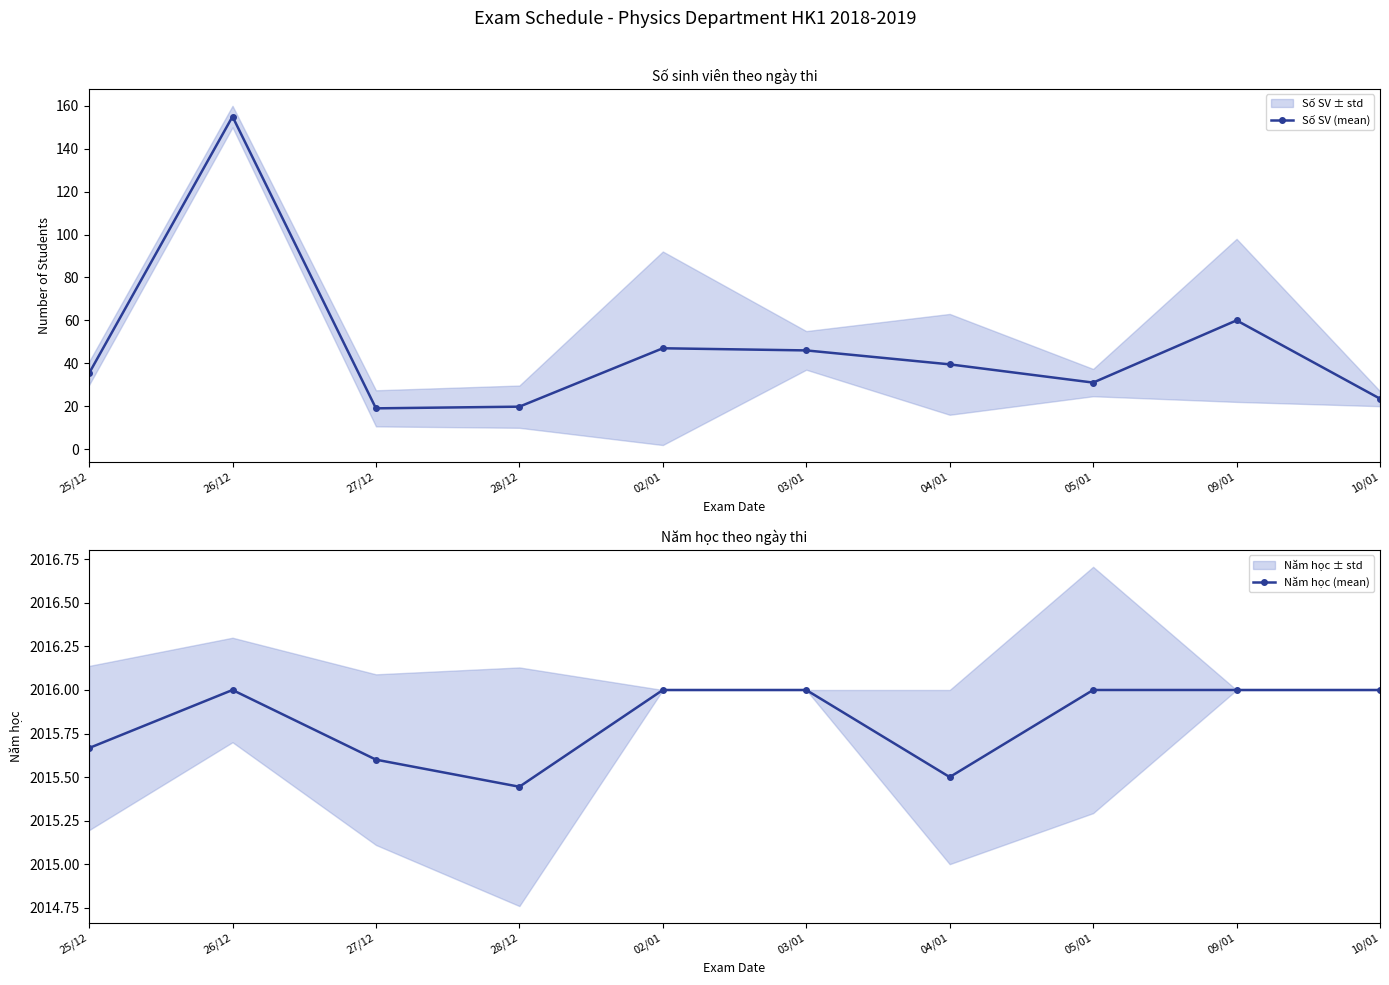

The value of Số SV (mean) at 09/01 is 60.0. True or false?

True